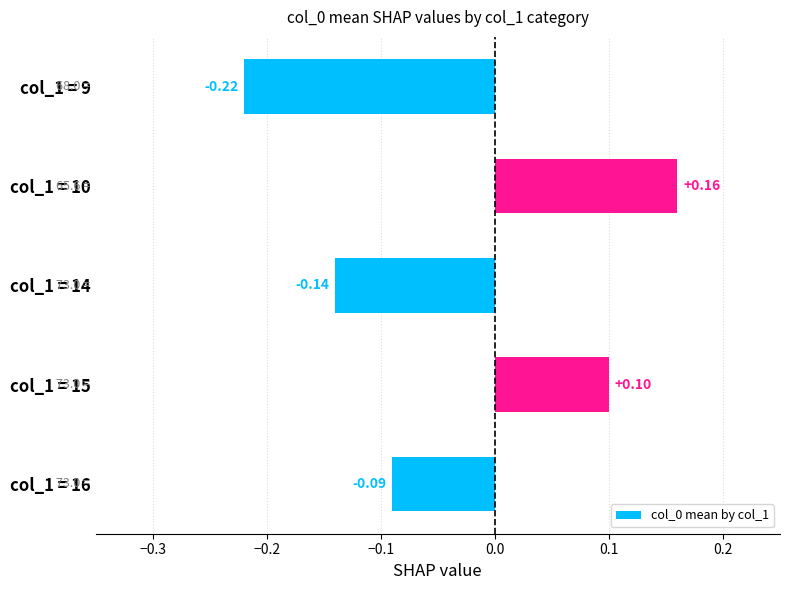

What is the difference between the maximum and minimum values?

0.4